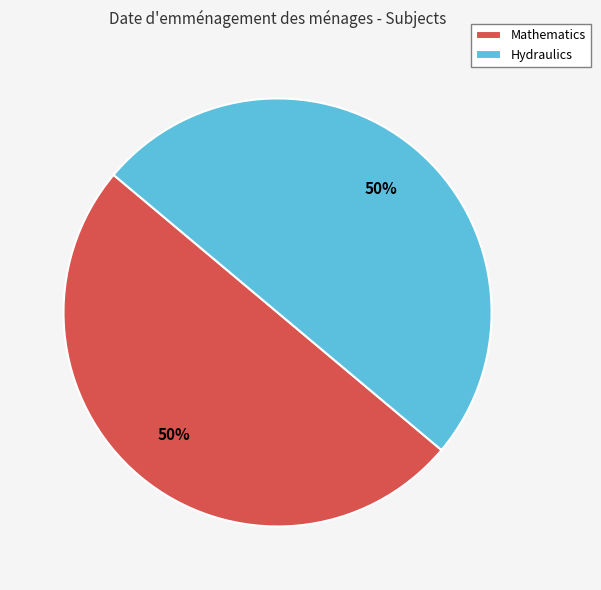

To the nearest percent, what is the average slice percentage?

50%